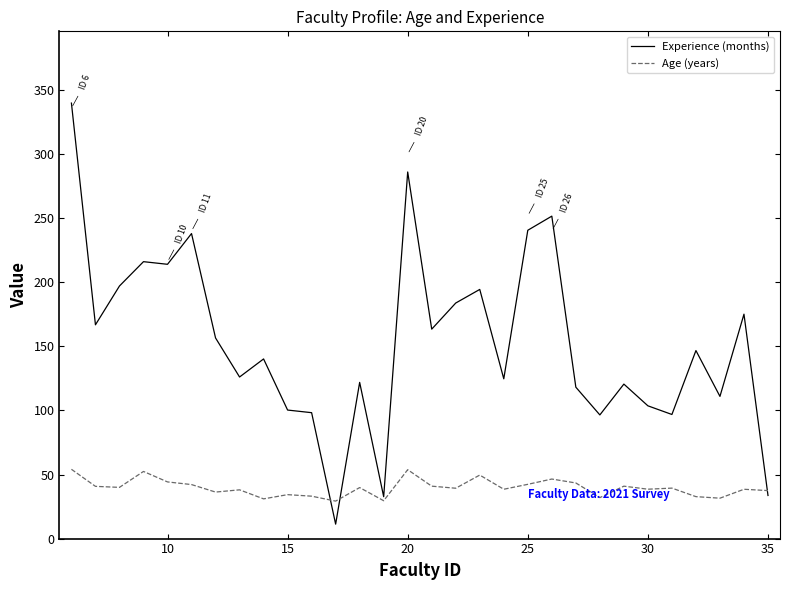

Which series has the largest total across all categories?

Experience (months)